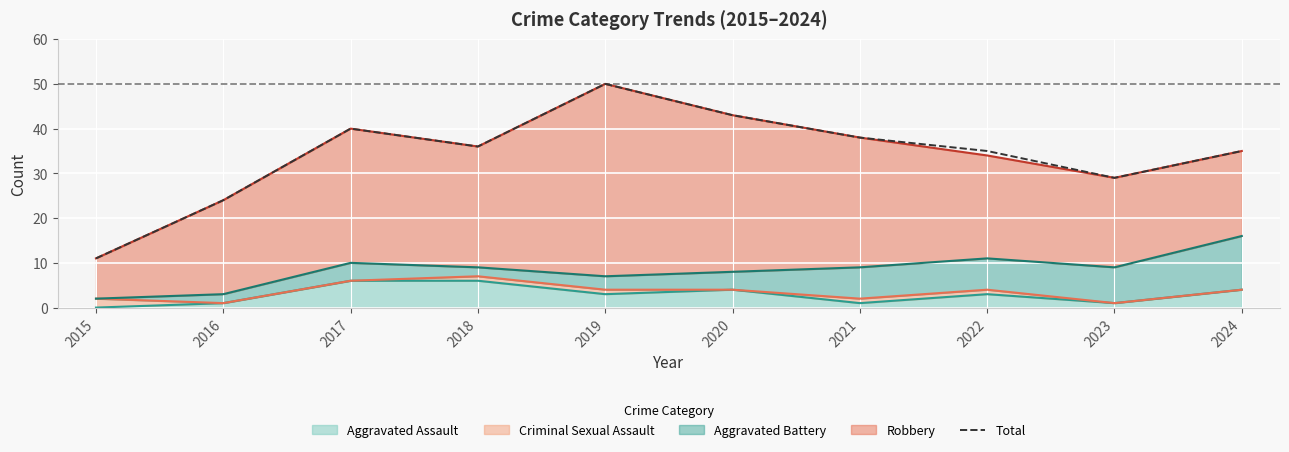

What is the sum of all values?

341